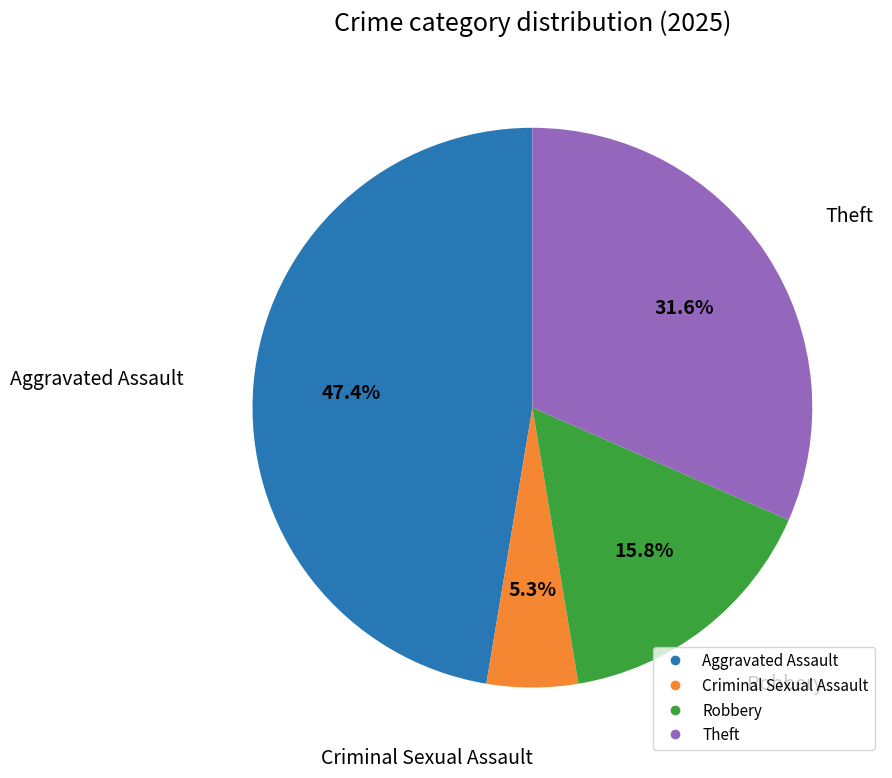

True or false: Aggravated Assault accounts for 47% of the total.

True